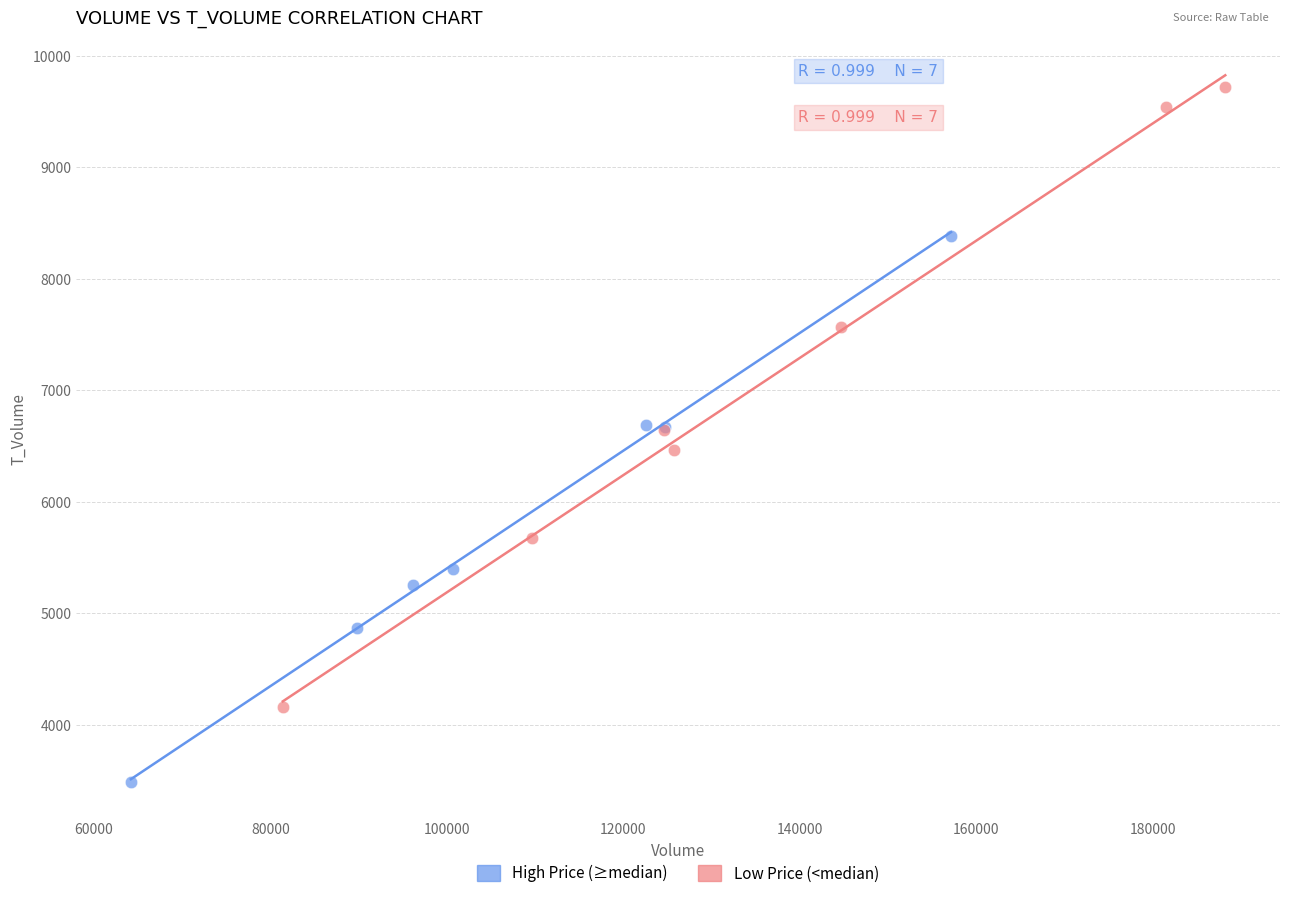

Which series reaches the minimum Y coordinate?

High Price (≥median)